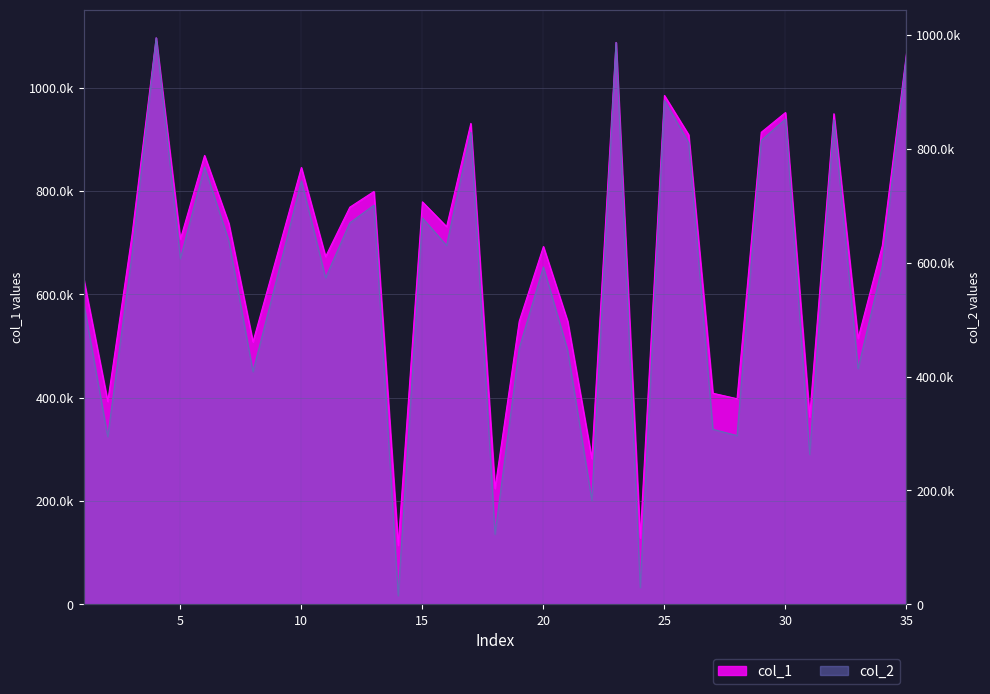

Reading right to left, extract all data points from this chart.

col_1: 1065700	693971	514668	949297	362557	951631	913431	397909	408555	908706	984680	128548	1087255	281828	547983	692349	547684	224150	930578	730834	778800	114346	798984	768439	672822	845342	676094	507898	737322	868602	706550	1096109	714049	392612	631451
col_2: 963821	593403	413748	850642	263253	851937	814419	296319	307383	810549	884778	29471	986271	182587	446116	592491	449401	122961	828811	629991	678347	15151	700861	669708	573311	743687	574160	408483	638500	767970	606951	994569	612794	294450	530195